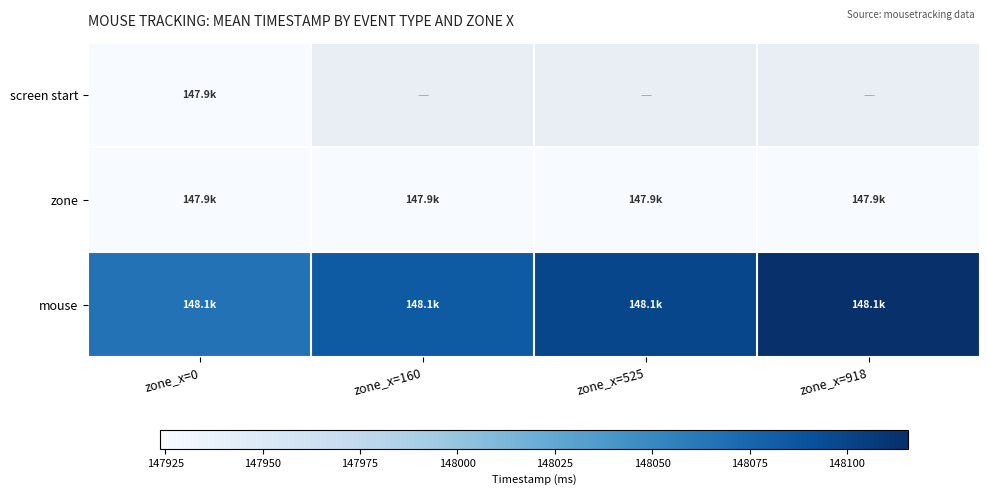

What is the minimum value shown in the chart?

147923.8